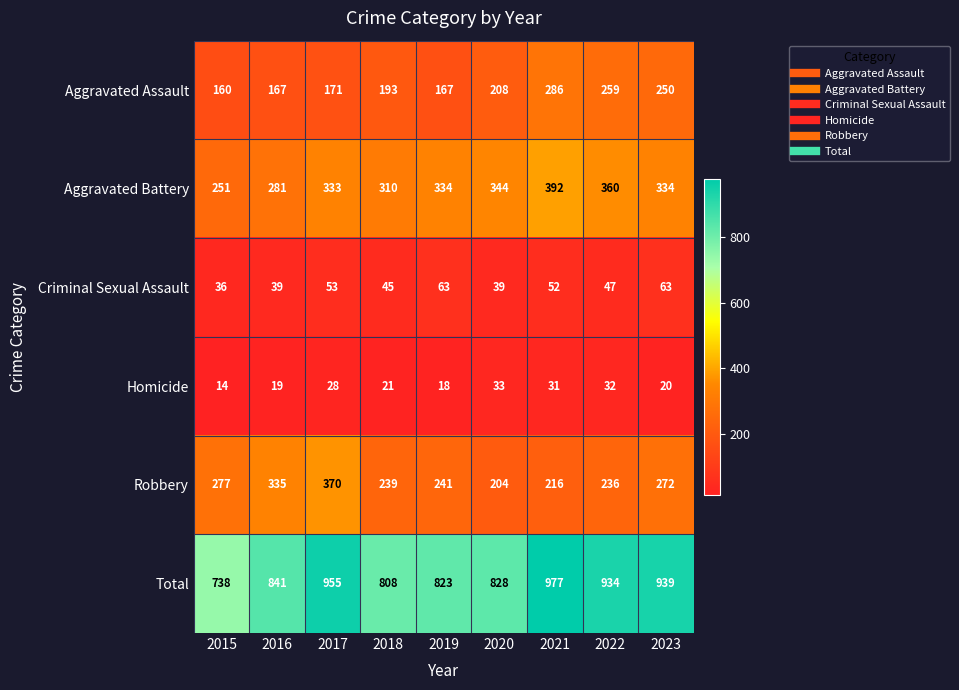

Is the value of Aggravated Assault at 2020 greater than the value of Robbery at 2020?

Yes